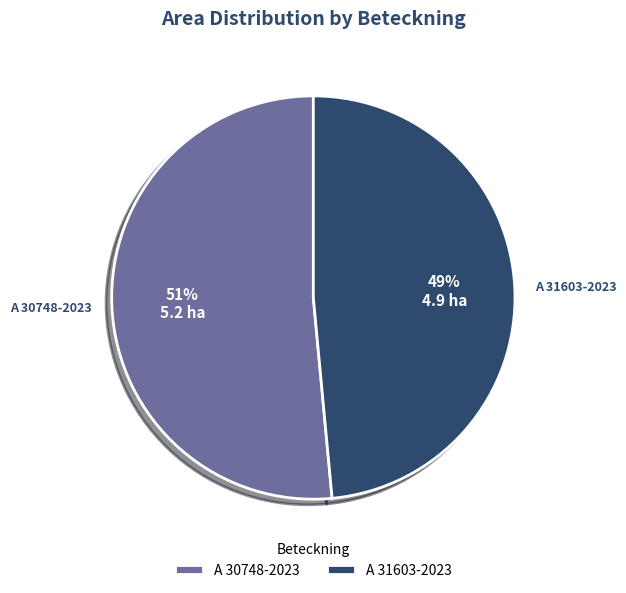

Count the number of slices in the pie.

2